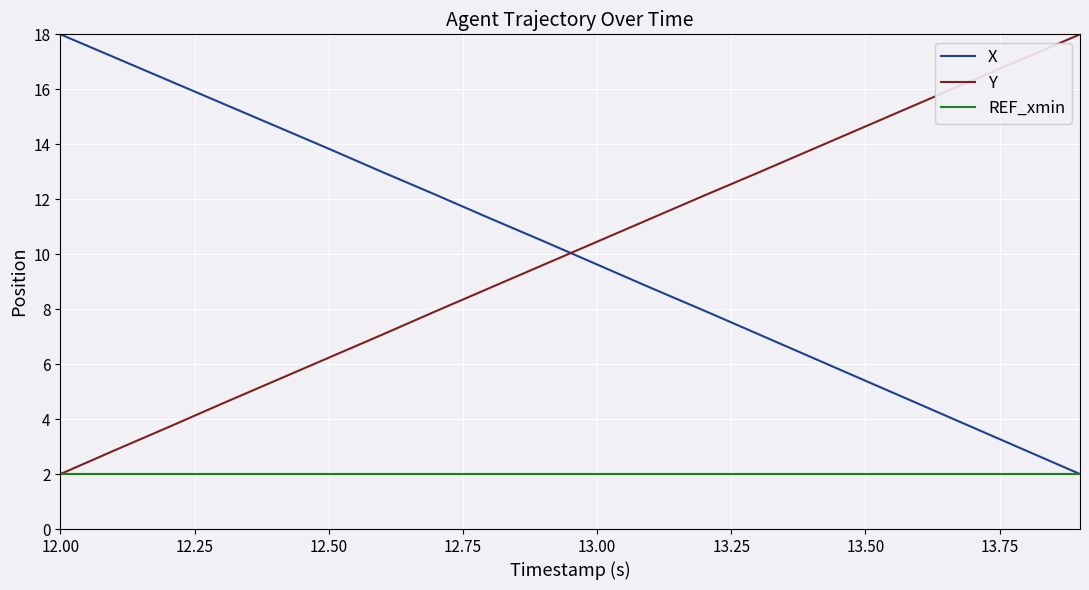

What are all the series names shown in the legend?

X, Y, REF_xmin